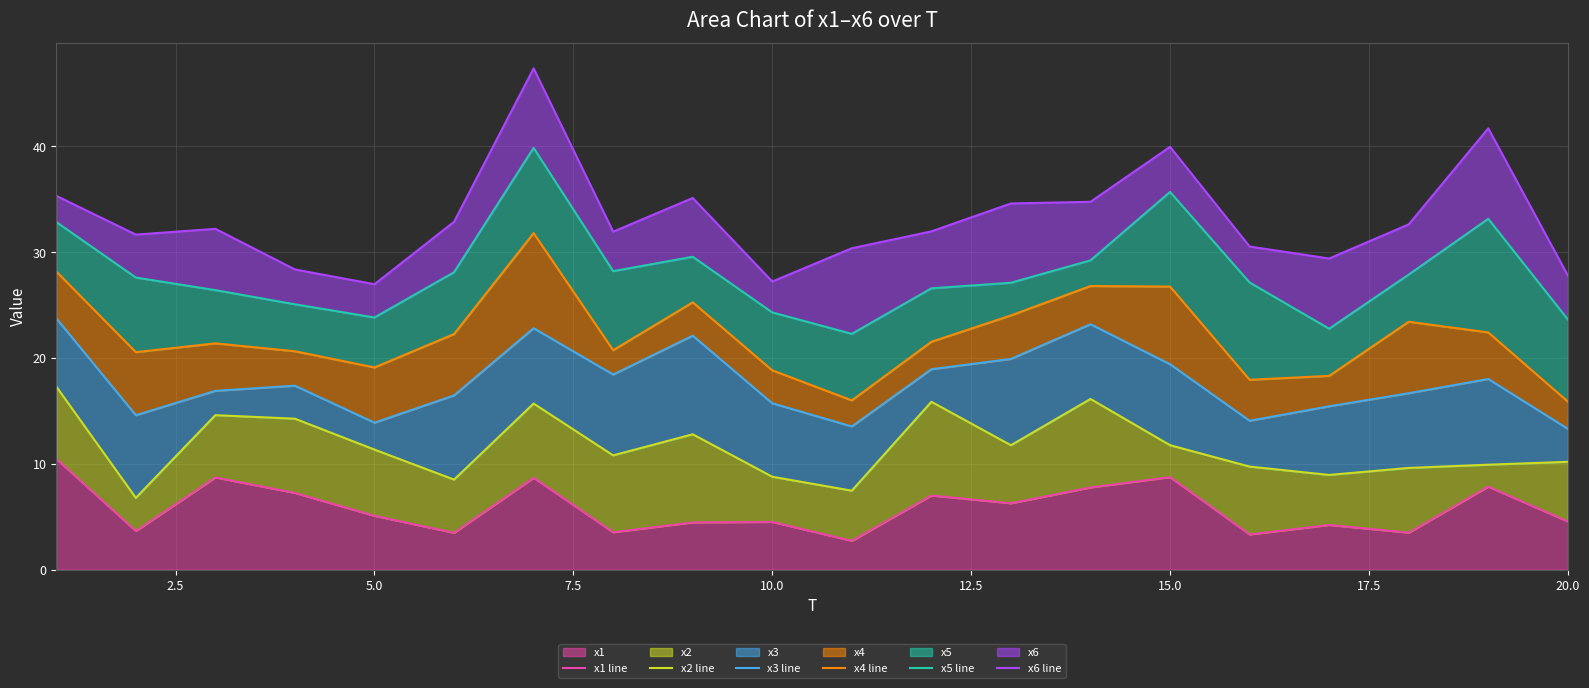

Which series has the widest spread of values?

x6 line